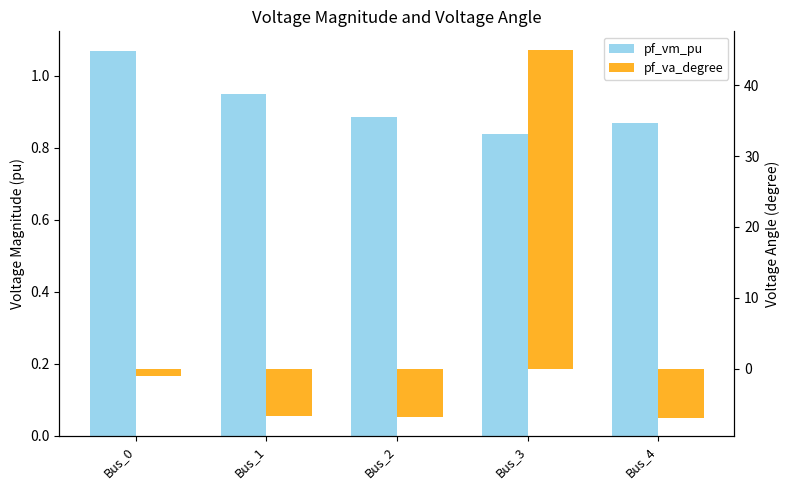

At which category does the chart reach its peak across all series?

Bus_3